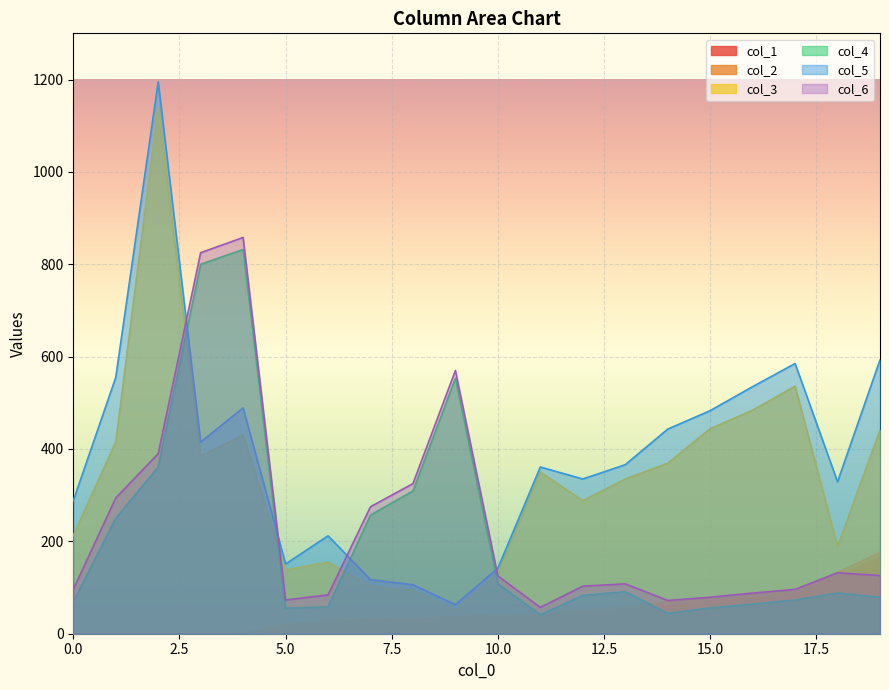

At which label does col_4 reach its minimum?

11